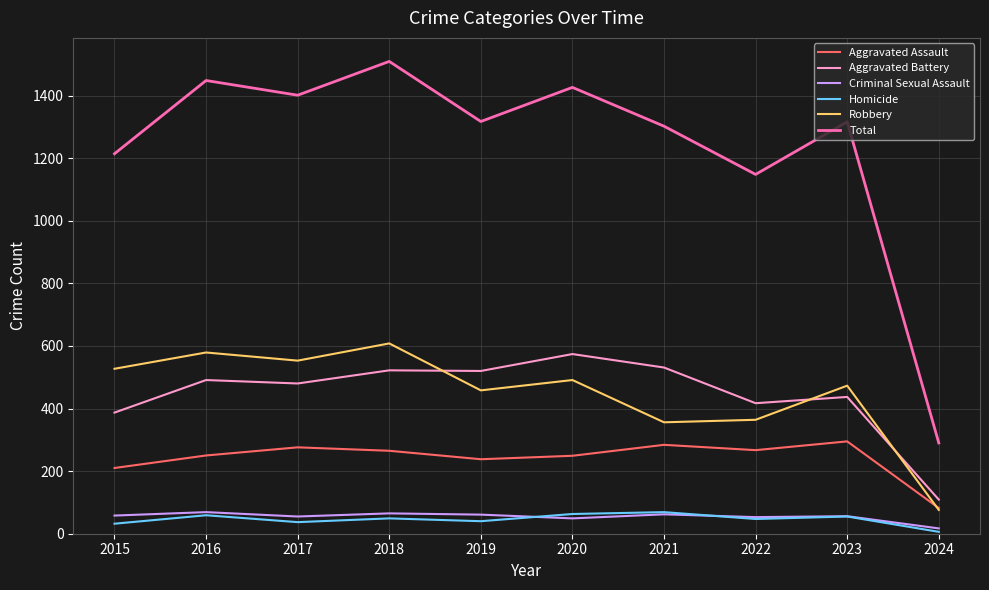

True or false: Criminal Sexual Assault and Robbery intersect in this chart.

False